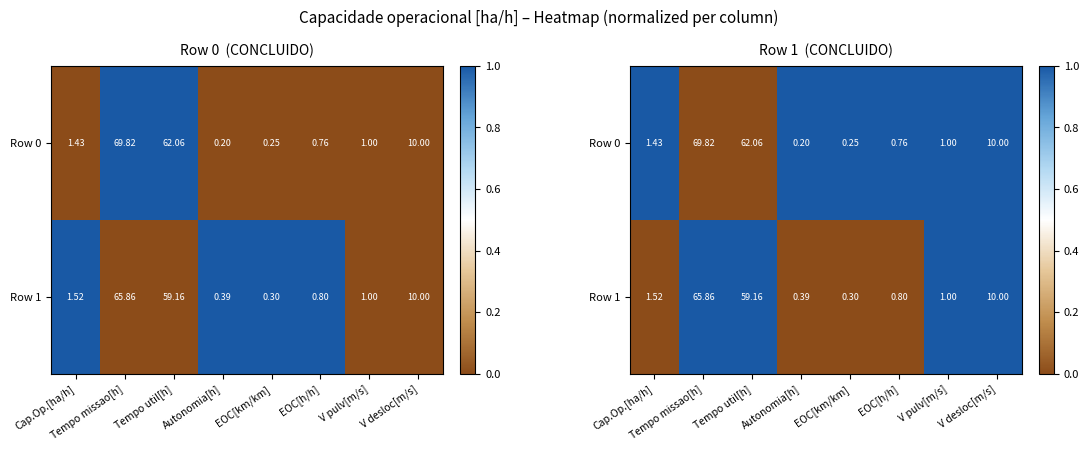

The Row 1 series shows 0 at EOC[km/km]. True or false?

False